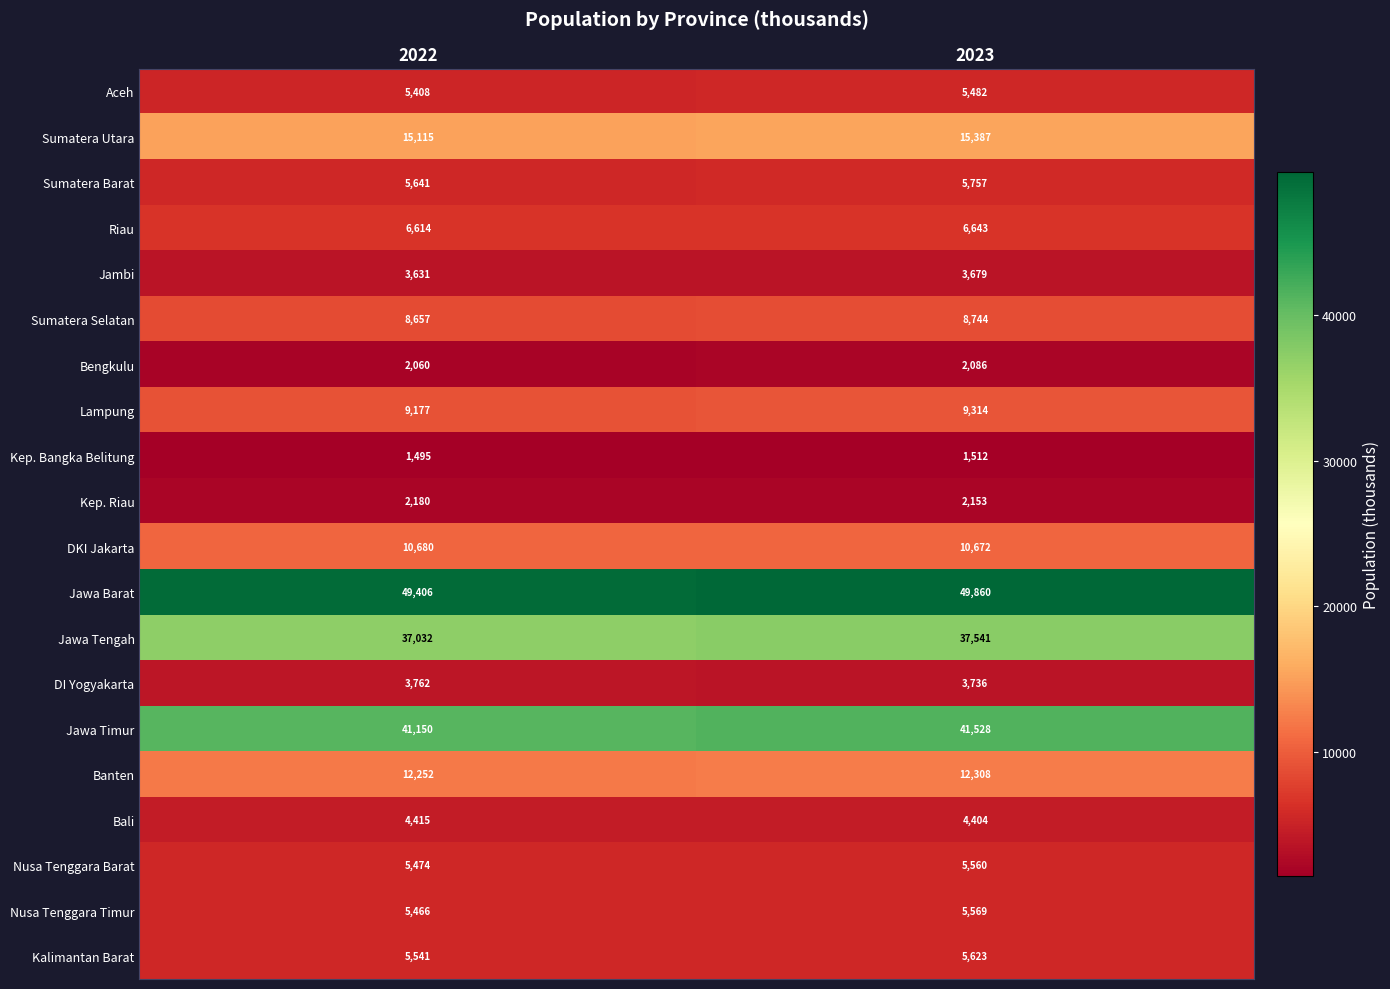

Between 2022 and 2023, which series saw the biggest shift?

Jawa Tengah